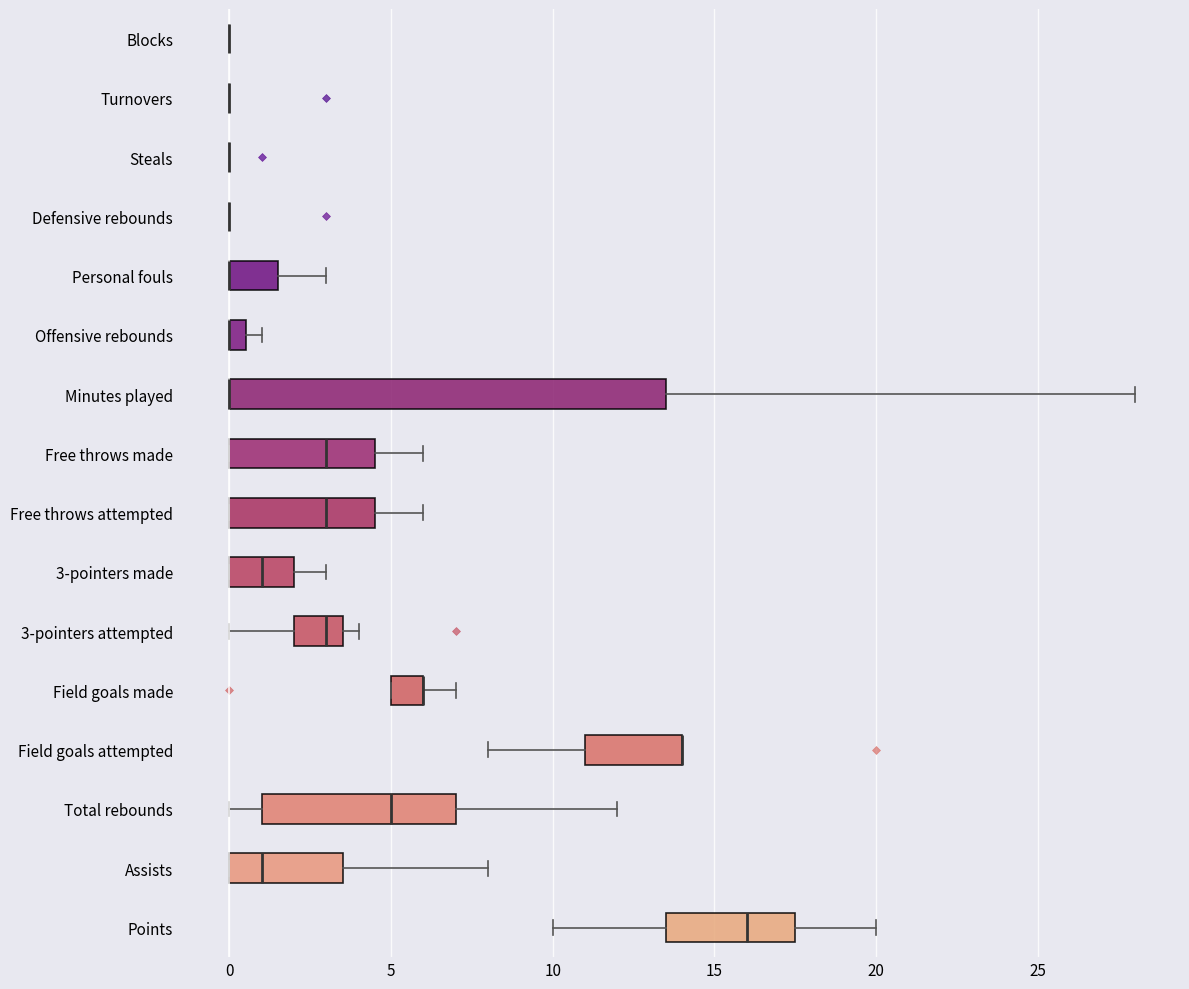

Where is the left edge of the box for Personal fouls on the x-axis? The values are not printed on the chart, so give them approximately, as read against the axis.

0.0